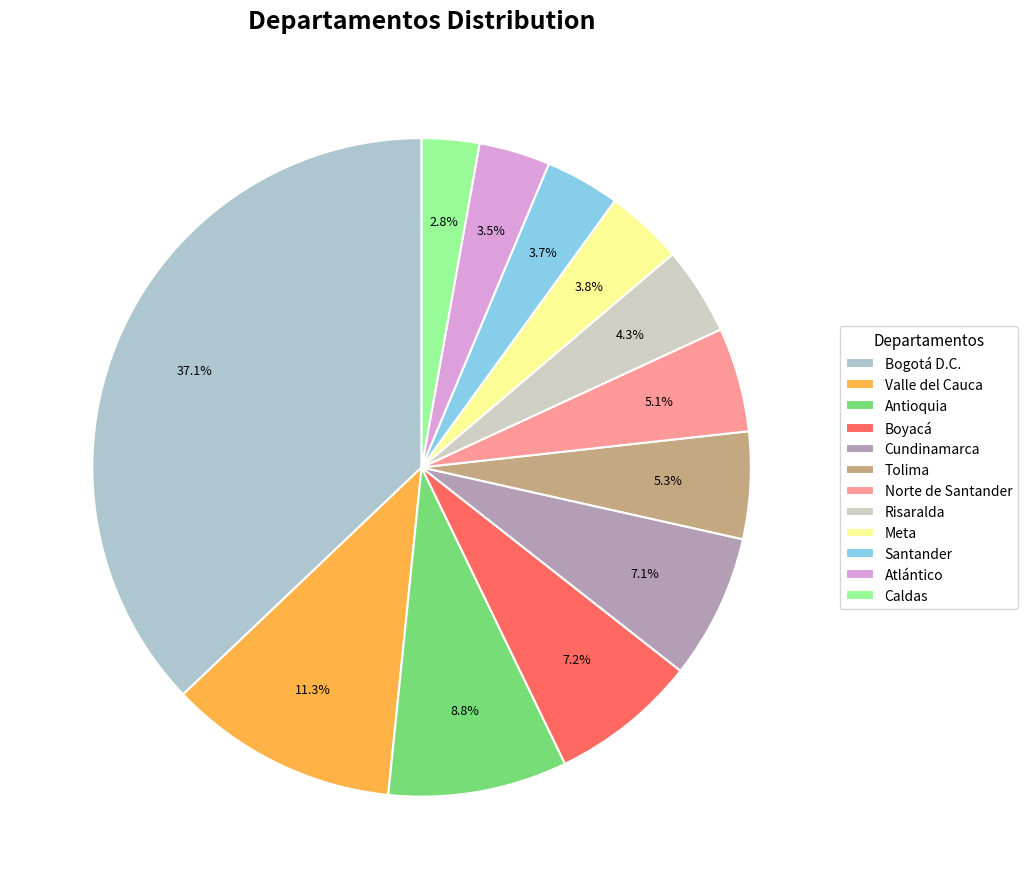

What percentage is the Santander slice, to the nearest percent?

4%